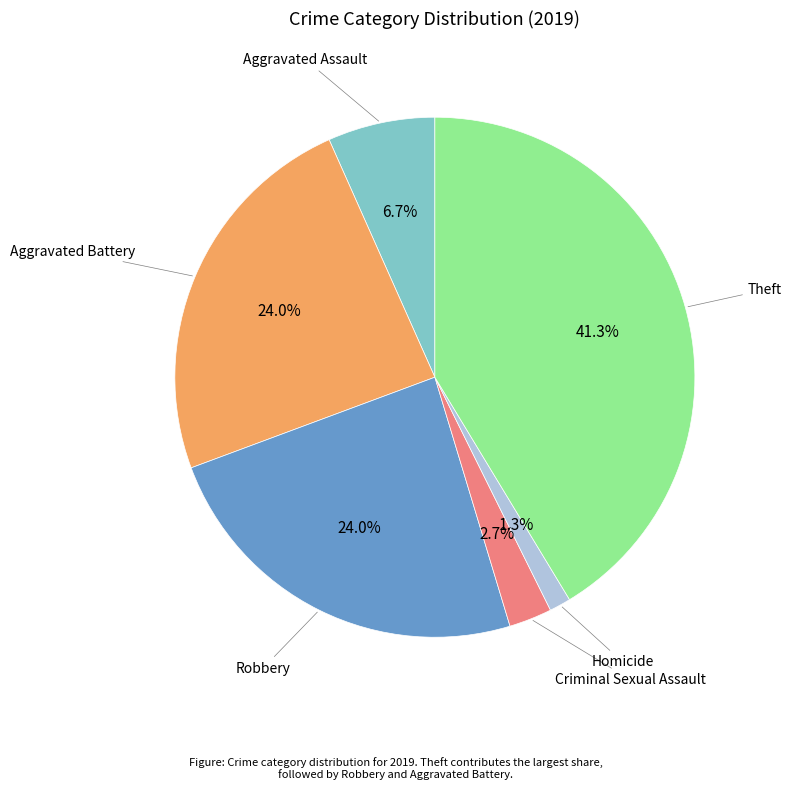

Does any single category account for the majority?

No